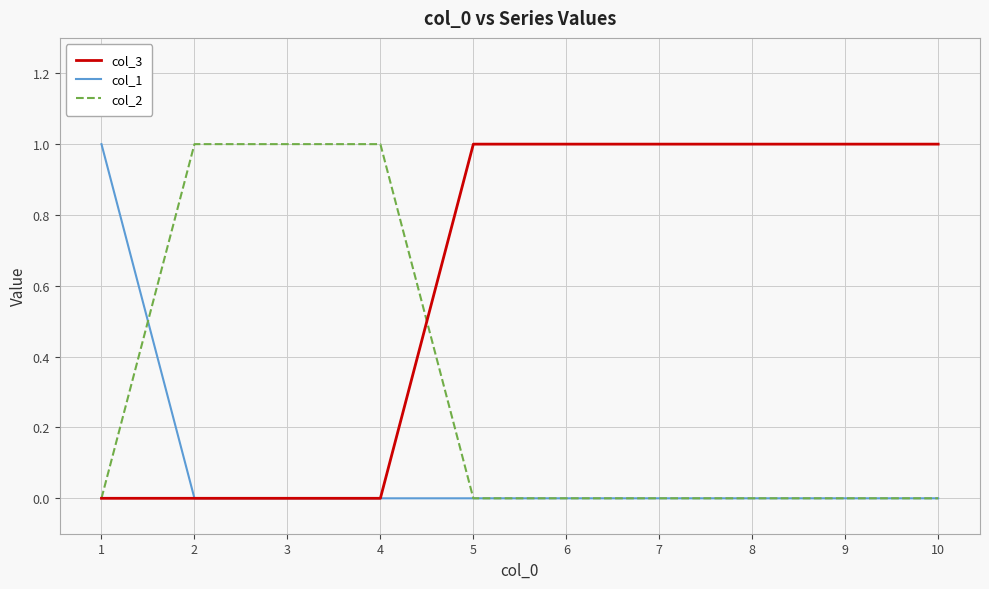

List the series in order of their overall mean, highest first.

col_3, col_2, col_1